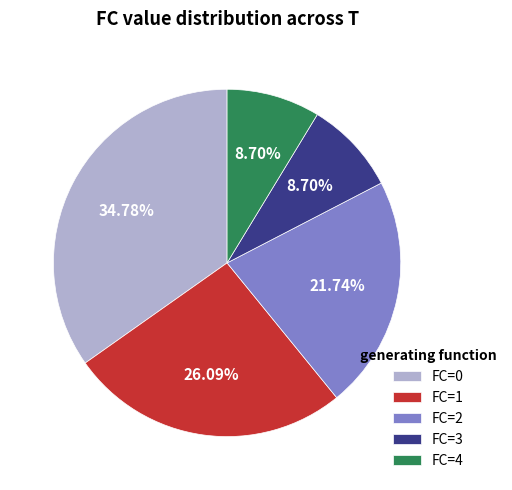

Approximately how many times larger is the value at FC=2 compared to FC=3?

2.5